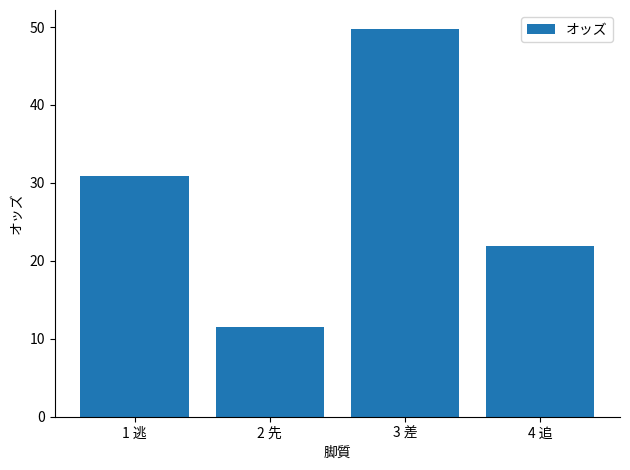

What is the value of the 4th bar from the left?

21.9